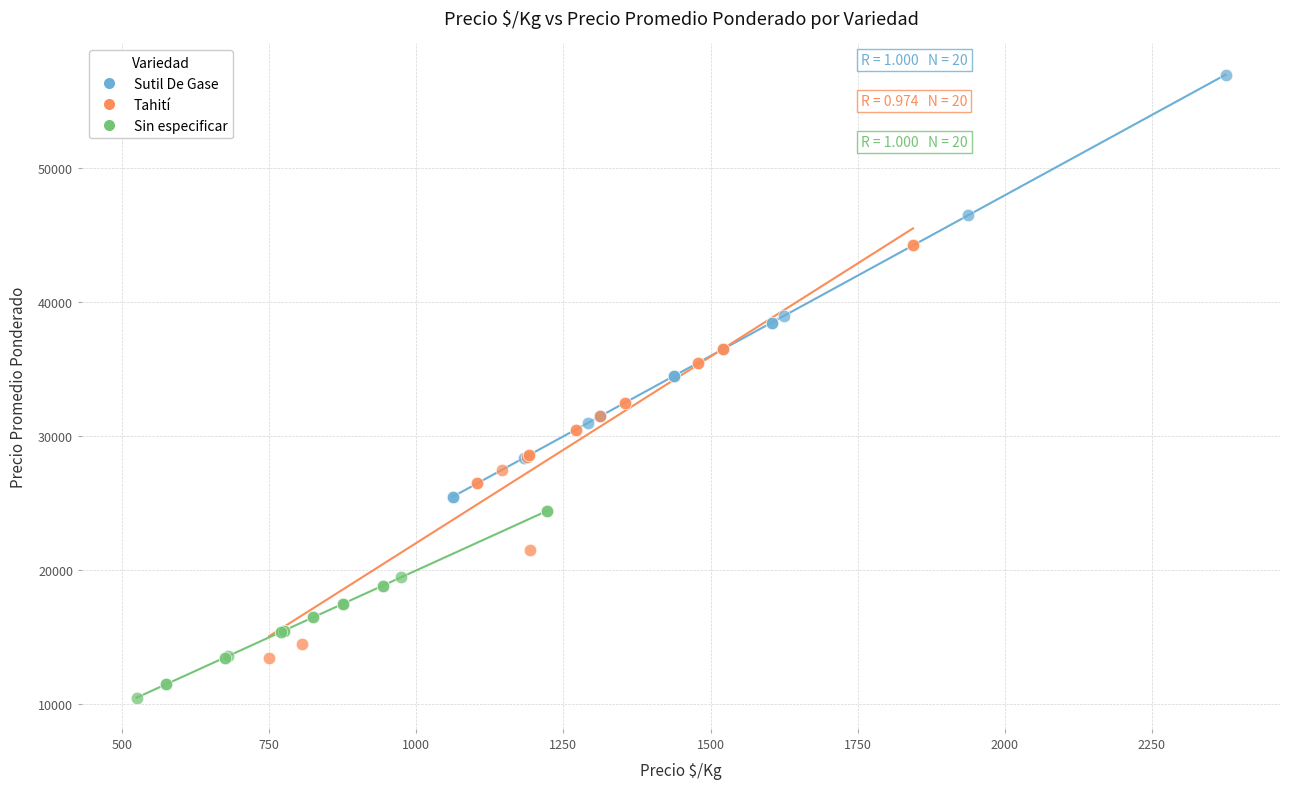

What are all the series names shown in the legend?

Sutil De Gase, Tahití, Sin especificar